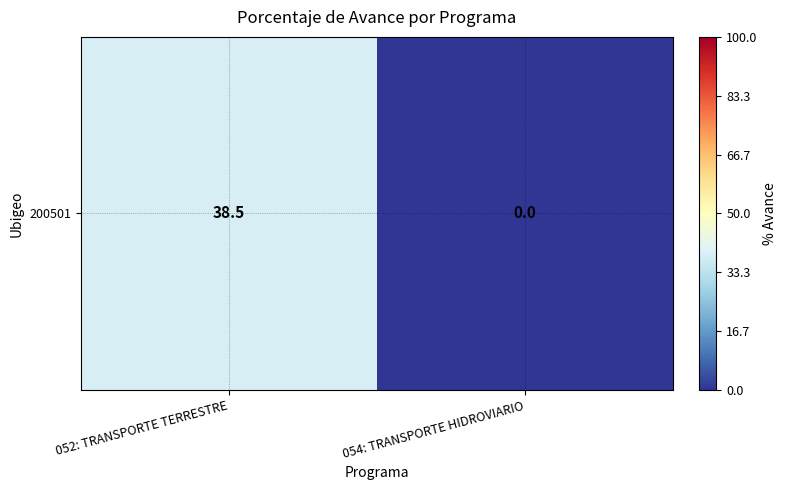

Which category has the lowest value across all series?

054: TRANSPORTE HIDROVIARIO